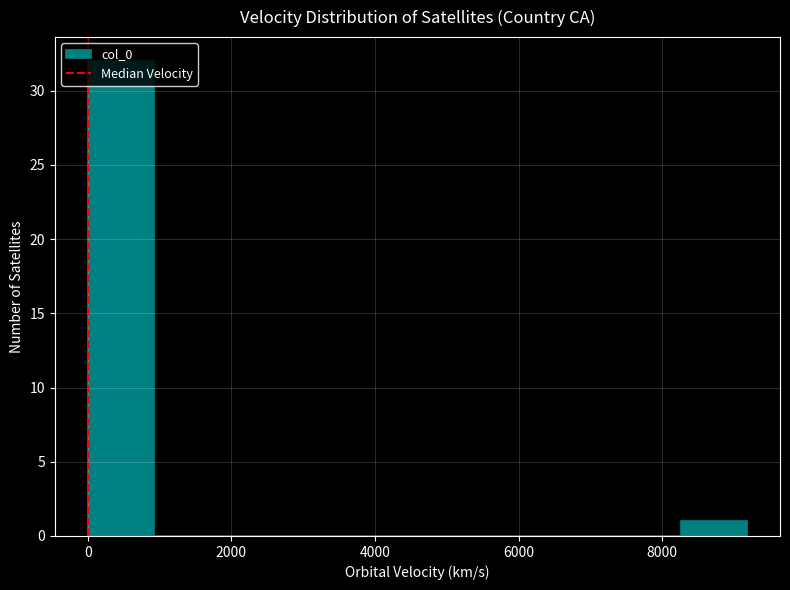

Reading left to right, transcribe this chart: for each bar, give the range it covers on the x-axis and its height. Neither the bar edges nor the heights are printed on the chart, so give them approximately, as read against the axes.

0 to 1000: 32
1000 to 1800: 0
1800 to 2800: 0
2800 to 3600: 0
3600 to 4600: 0
4600 to 5600: 0
5600 to 6400: 0
6400 to 7400: 0
7400 to 8200: 0
8200 to 9200: 1